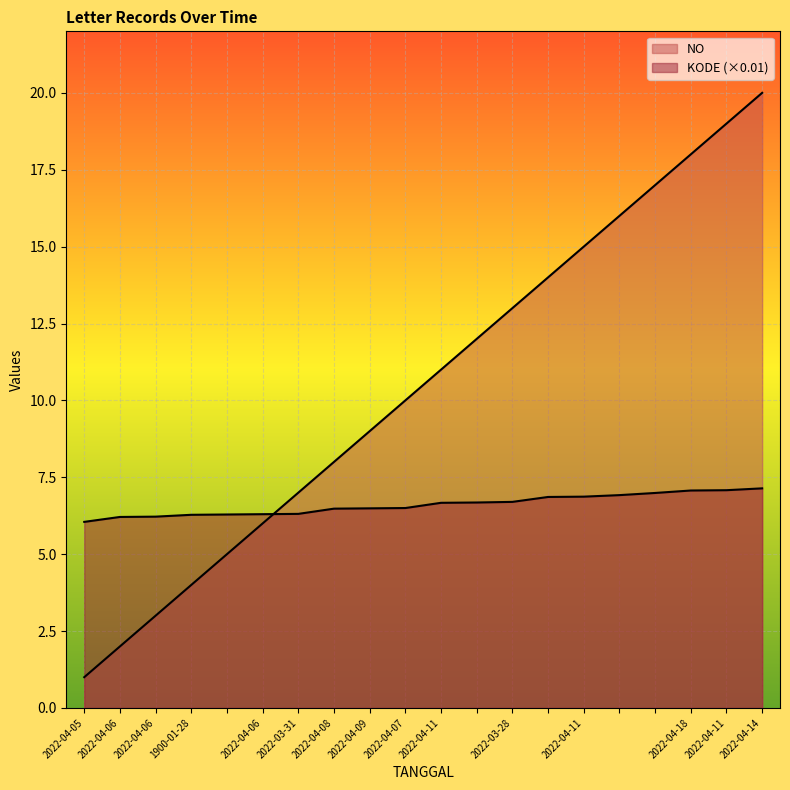

Between which two adjacent categories do NO and KODE first intersect?

2022-04-06 and 2022-03-31